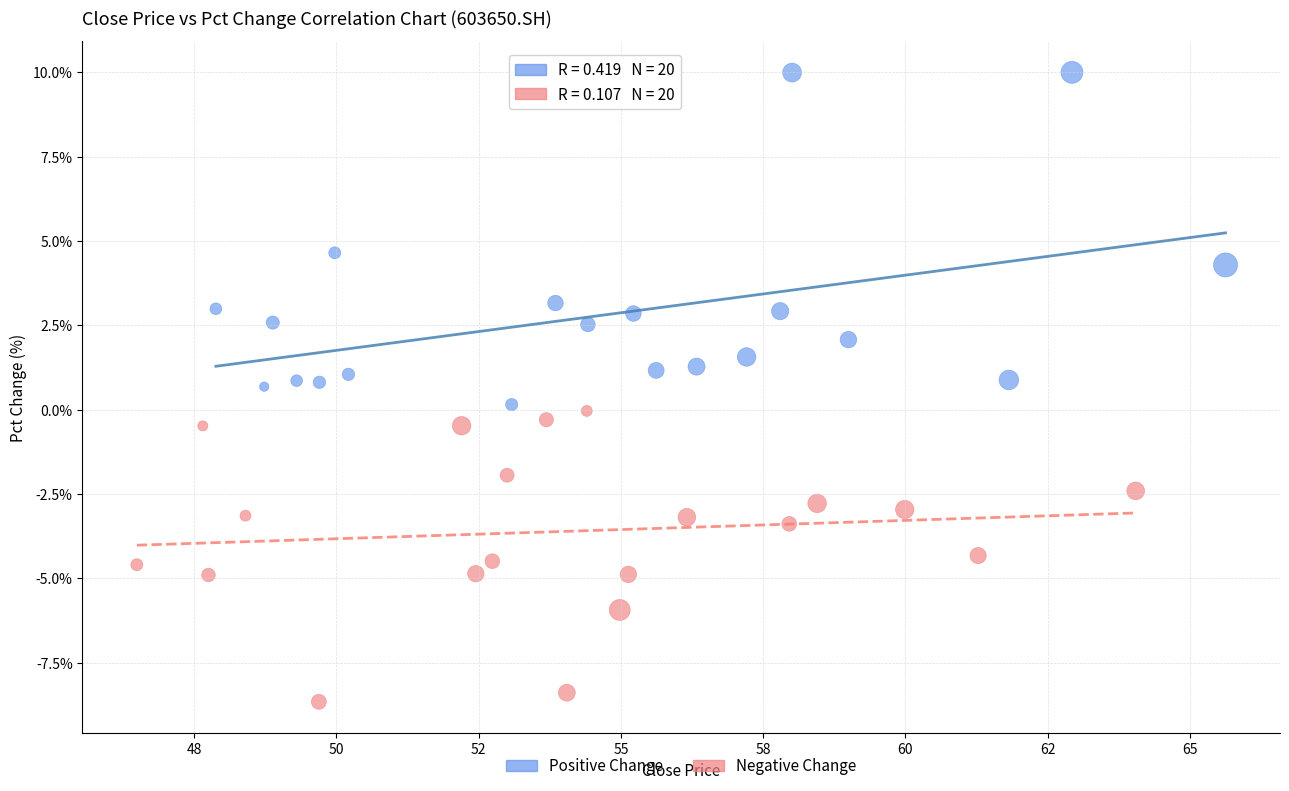

Which series has the largest Y range (max minus min)?

Positive Change